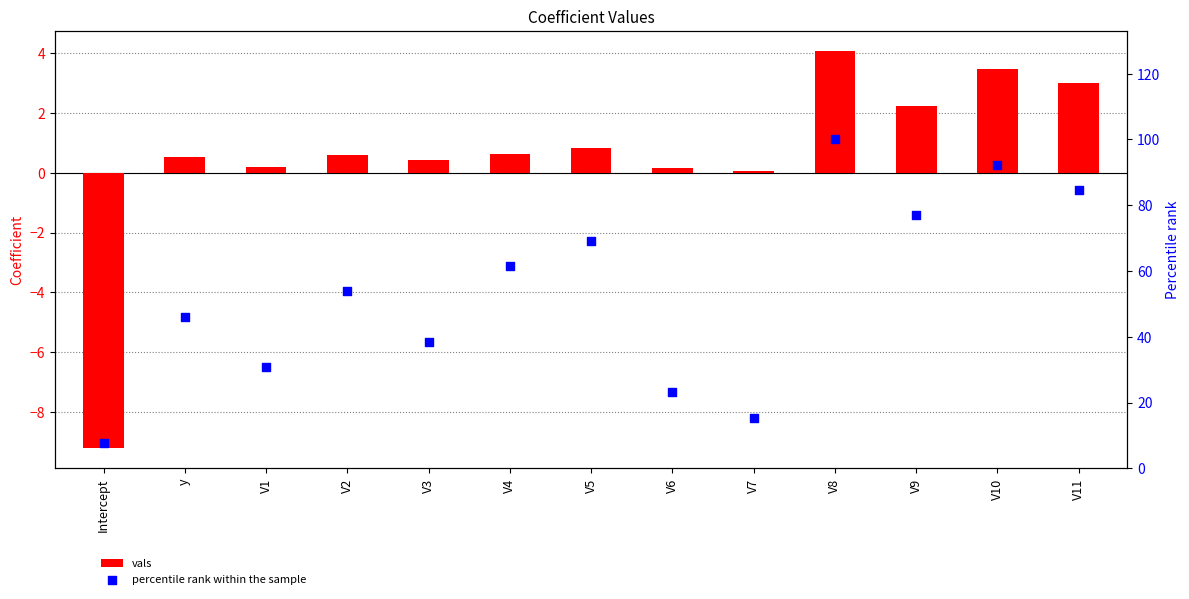

Which series has the largest total across all categories?

percentile rank within the sample